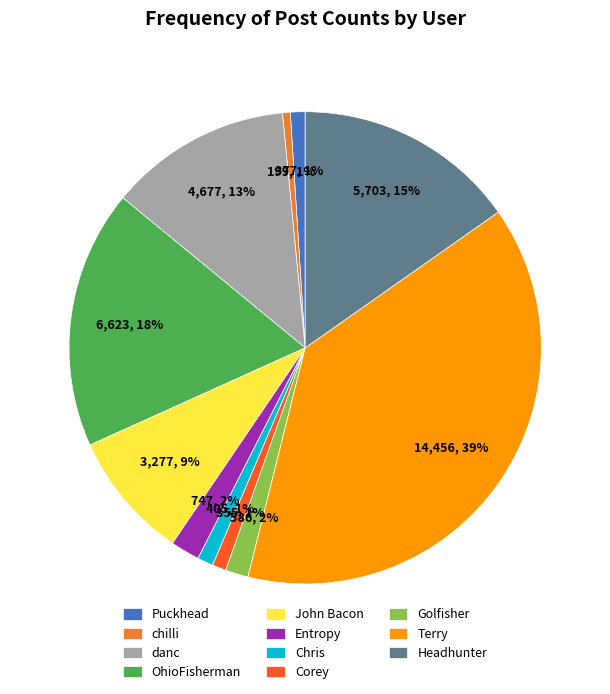

Which has a higher value, OhioFisherman or Entropy?

OhioFisherman